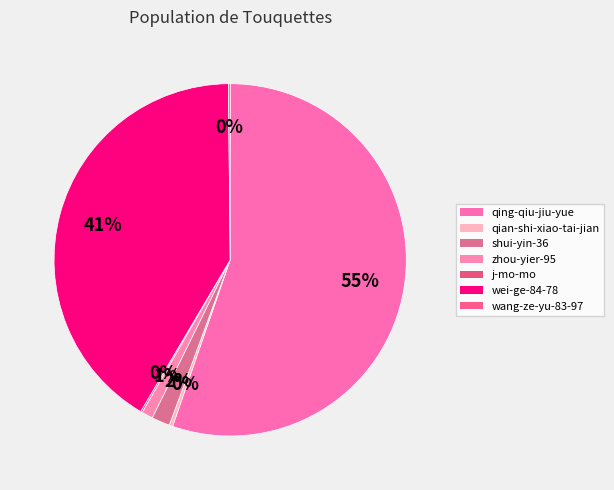

Is qing-qiu-jiu-yue the majority of the pie?

Yes